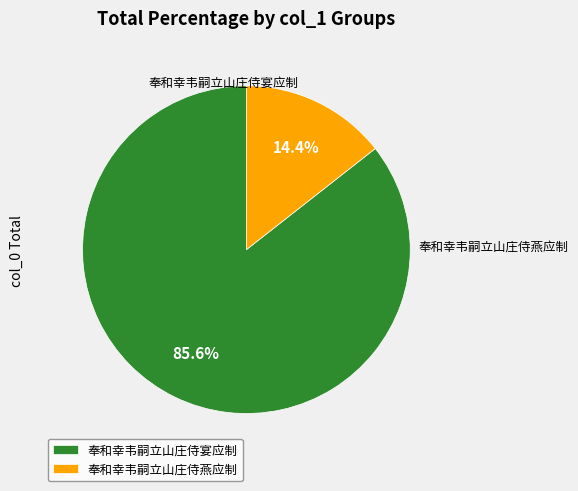

What percentage do 奉和幸韦嗣立山庄侍宴应制 and 奉和幸韦嗣立山庄侍燕应制 together represent?

100.0%